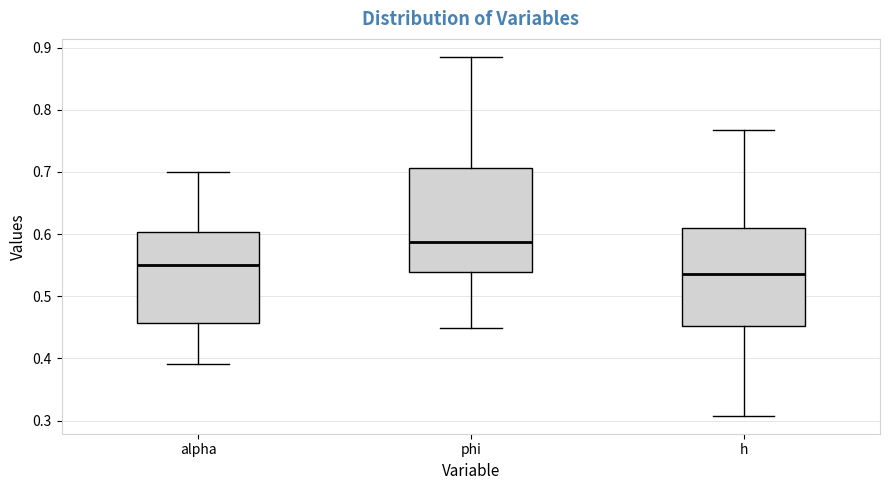

Reading left to right, transcribe this box plot: for each box, give where its median line is, the range the box spans, and where its two whiskers end, as read against the y-axis. The values are not printed on the chart, so give them approximately, as read against the axis.

alpha: median 0.55, box 0.46 to 0.60, whiskers 0.39 to 0.70
phi: median 0.59, box 0.54 to 0.71, whiskers 0.45 to 0.89
h: median 0.54, box 0.45 to 0.61, whiskers 0.31 to 0.77